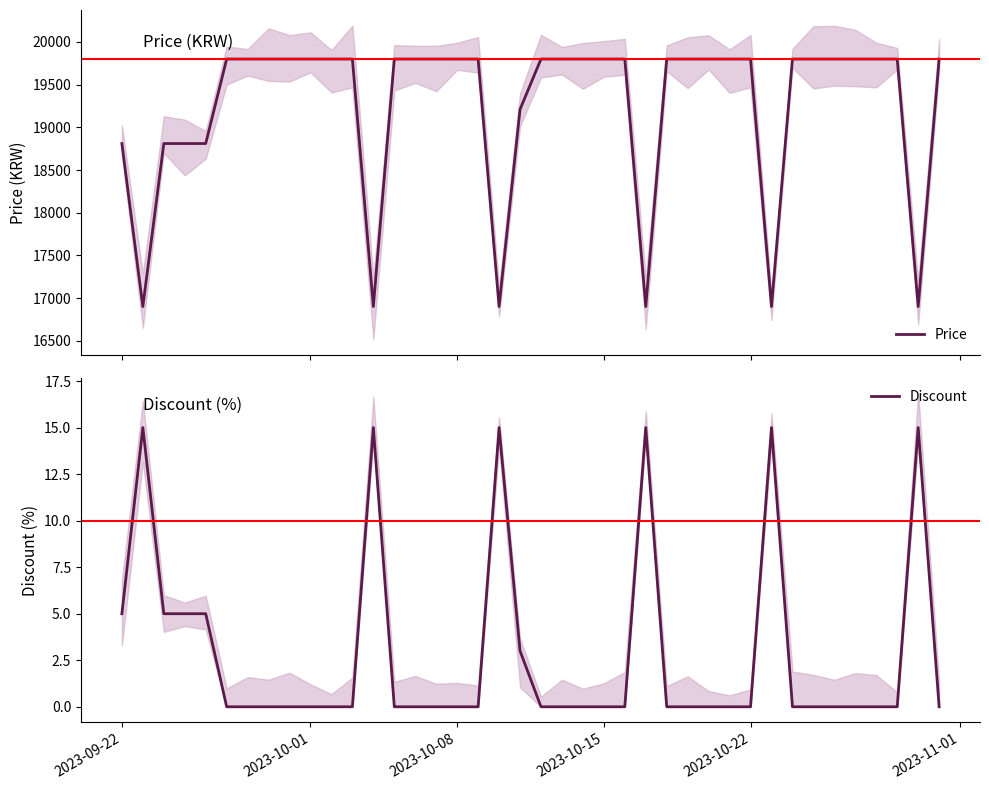

True or false: Price and Discount intersect in this chart.

False